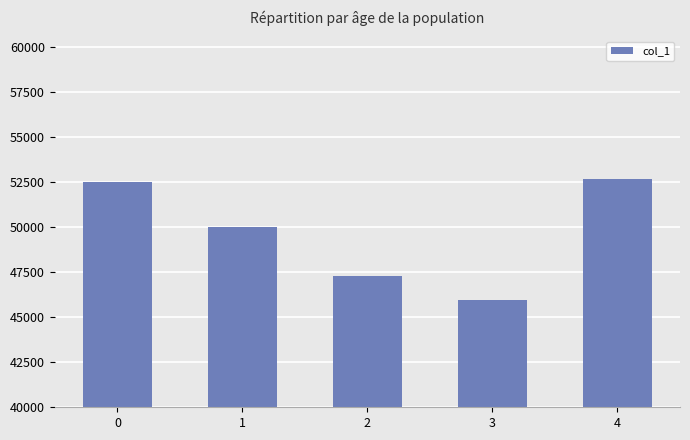

Is it true that the value at 4 is 52664?

True